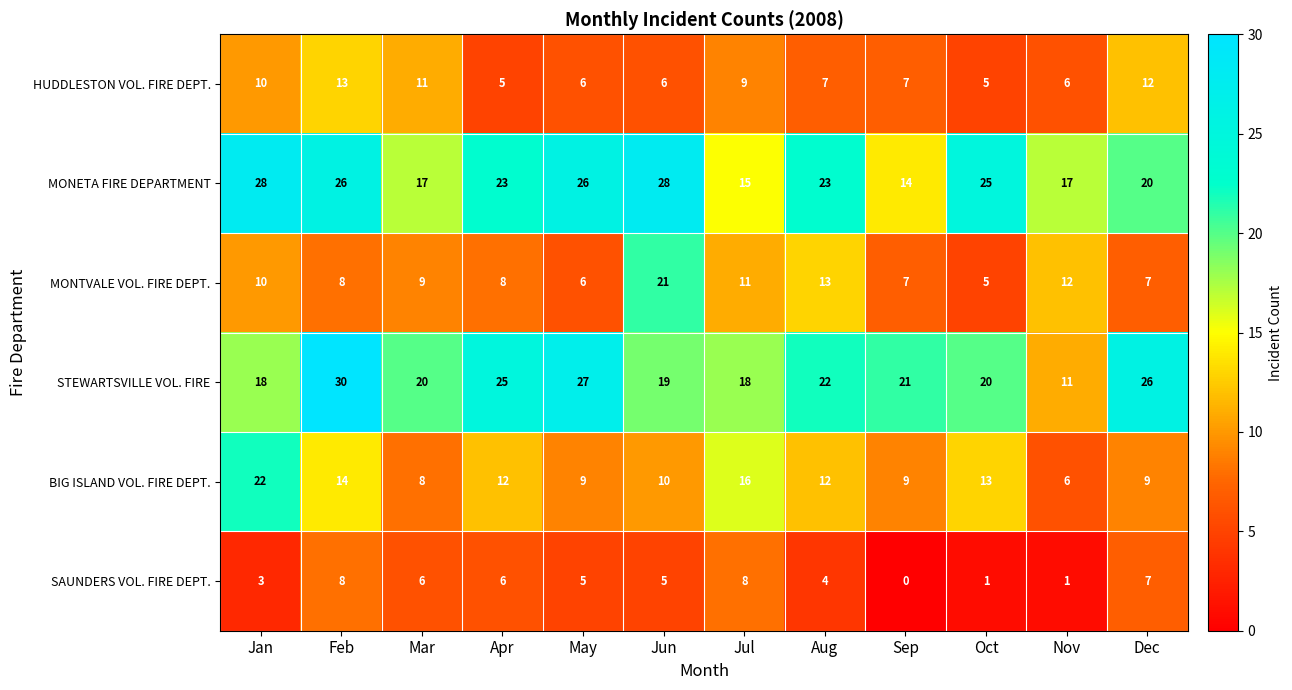

Is it true that SAUNDERS VOL. FIRE DEPT. equals 5 at May?

True